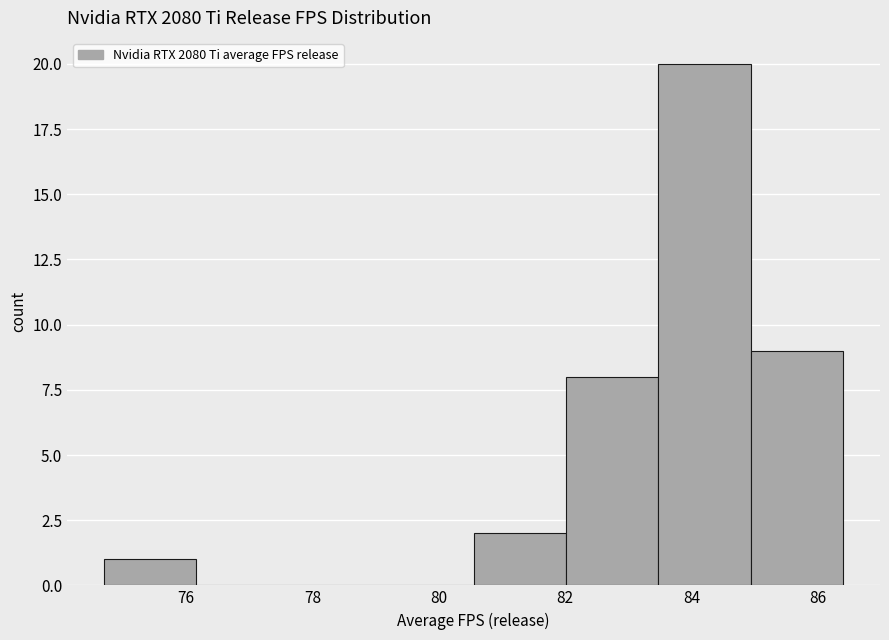

Reading left to right, list every bar in this chart as the range it spans on the x-axis followed by its height. Neither the bar edges nor the heights are printed on the chart, so give them approximately, as read against the axes.

74.8 to 76.2: 1
76.2 to 77.6: 0
77.6 to 79.0: 0
79.0 to 80.6: 0
80.6 to 82.0: 2
82.0 to 83.4: 8
83.4 to 85.0: 20
85.0 to 86.4: 9